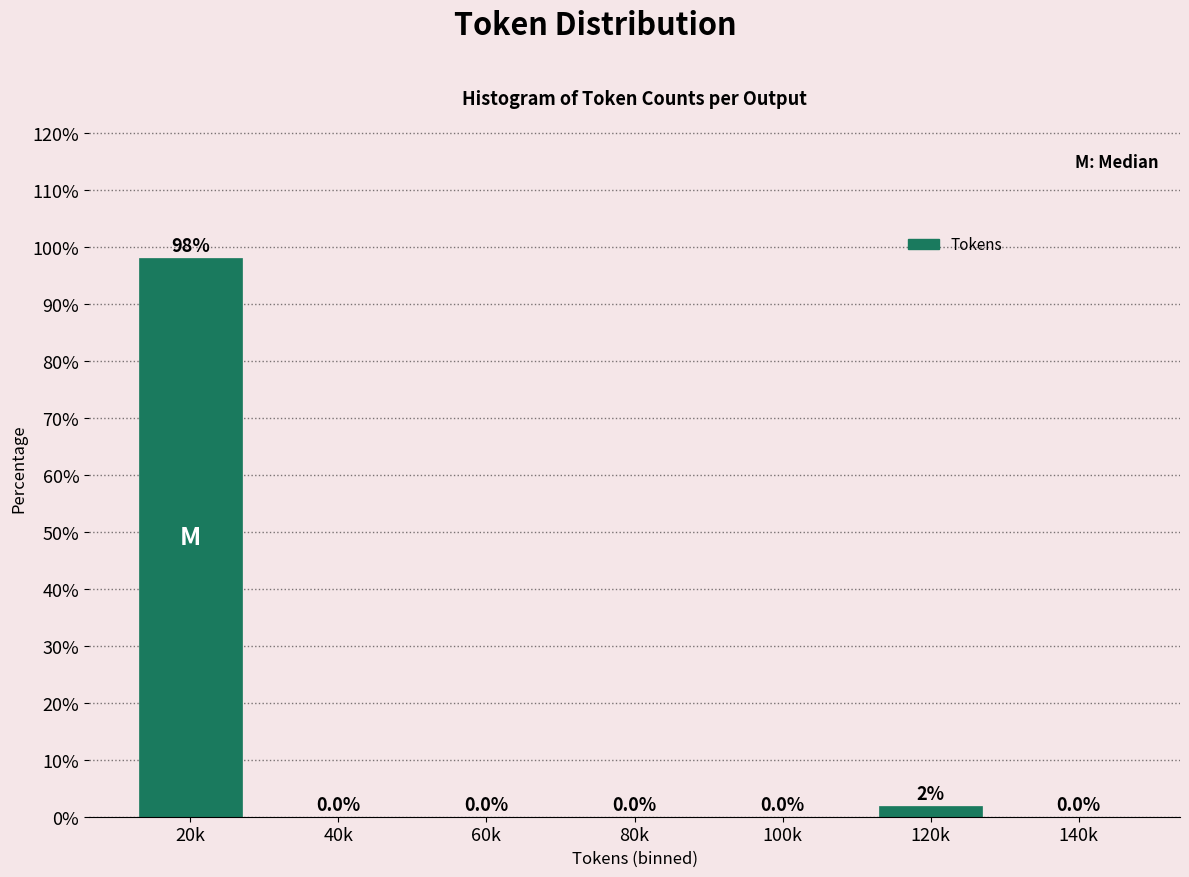

True or false: the data shows 50.3 at 80k.

False